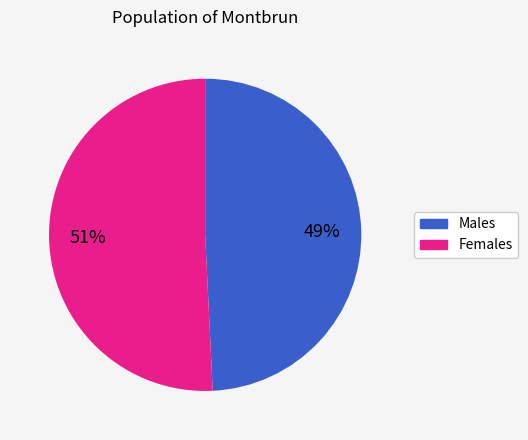

Is there a majority slice in this chart?

Yes